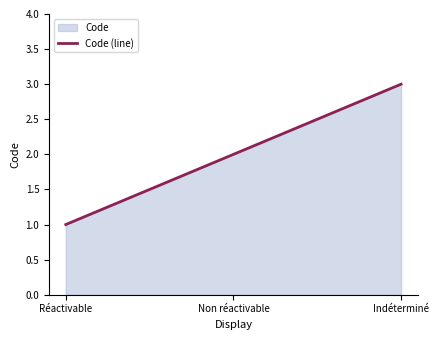

What is the value of the 1st point from the left?

1